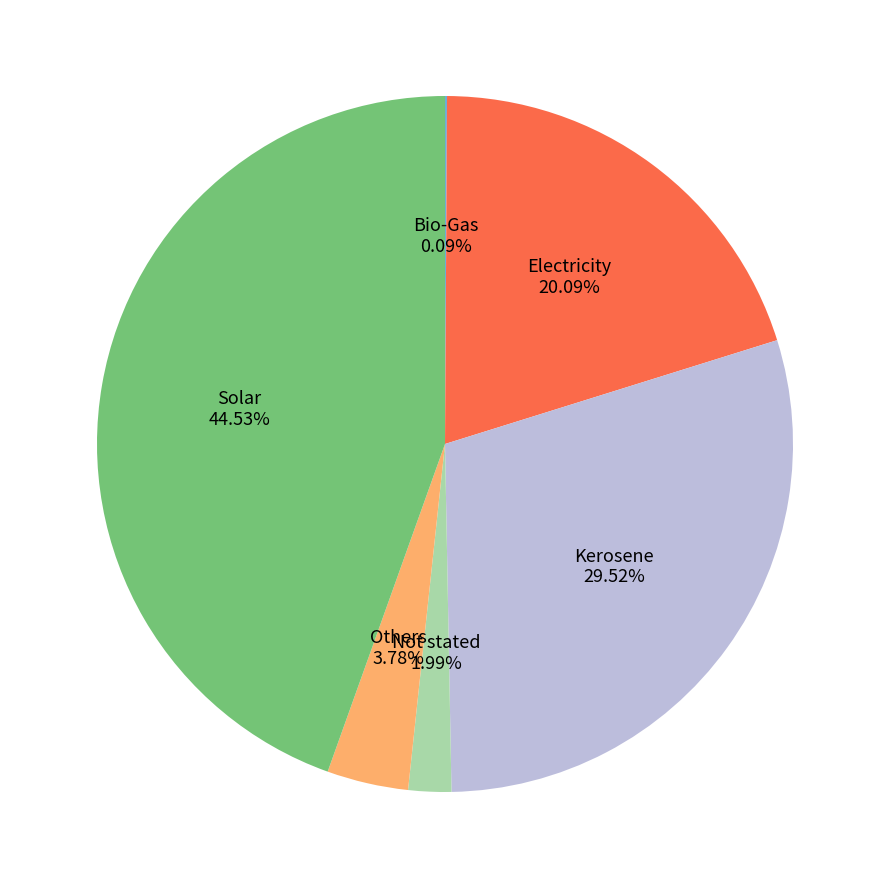

What is the ratio of the value at Solar to the value at Kerosene?

1.5